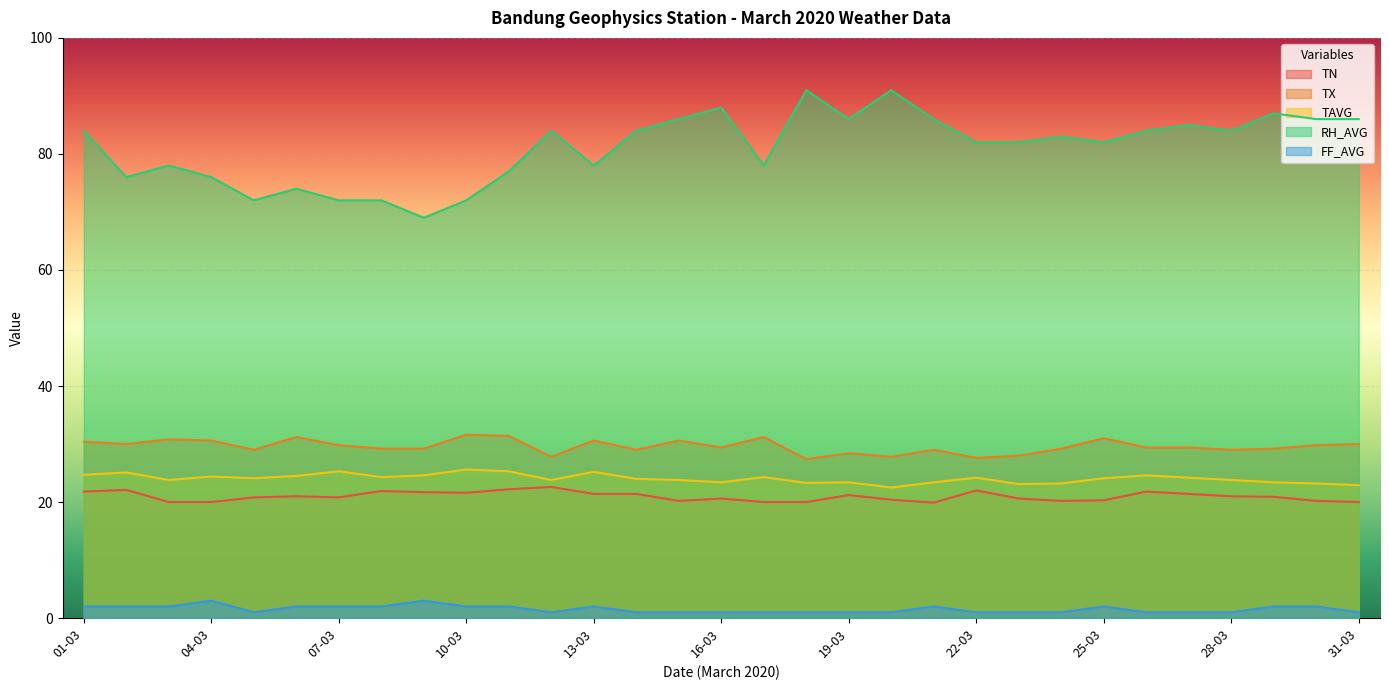

Reading right to left, transcribe all the data shown in this chart.

TN: 20.0	20.2	20.9	21.0	21.4	21.8	20.3	20.2	20.6	22.0	19.9	20.4	21.2	20.0	20.0	20.6	20.2	21.4	21.4	22.6	22.2	21.6	21.7	21.9	20.8	21.0	20.8	20.0	20.0	22.1	21.8
TX: 30.0	29.8	29.2	29.0	29.4	29.4	31.0	29.2	28.0	27.6	29.0	27.8	28.4	27.4	31.2	29.4	30.6	29.0	30.6	27.8	31.4	31.6	29.2	29.2	29.8	31.2	29.0	30.6	30.8	30.0	30.4
TAVG: 22.9	23.2	23.4	23.8	24.2	24.6	24.1	23.2	23.1	24.2	23.4	22.5	23.4	23.3	24.3	23.4	23.8	24.0	25.2	23.8	25.3	25.6	24.6	24.3	25.3	24.5	24.1	24.4	23.8	25.1	24.7
RH_AVG: 86.0	86.0	87.0	84.0	85.0	84.0	82.0	83.0	82.0	82.0	86.0	91.0	86.0	91.0	78.0	88.0	86.0	84.0	78.0	84.0	77.0	72.0	69.0	72.0	72.0	74.0	72.0	76.0	78.0	76.0	84.0
FF_AVG: 1.0	2.0	2.0	1.0	1.0	1.0	2.0	1.0	1.0	1.0	2.0	1.0	1.0	1.0	1.0	1.0	1.0	1.0	2.0	1.0	2.0	2.0	3.0	2.0	2.0	2.0	1.0	3.0	2.0	2.0	2.0